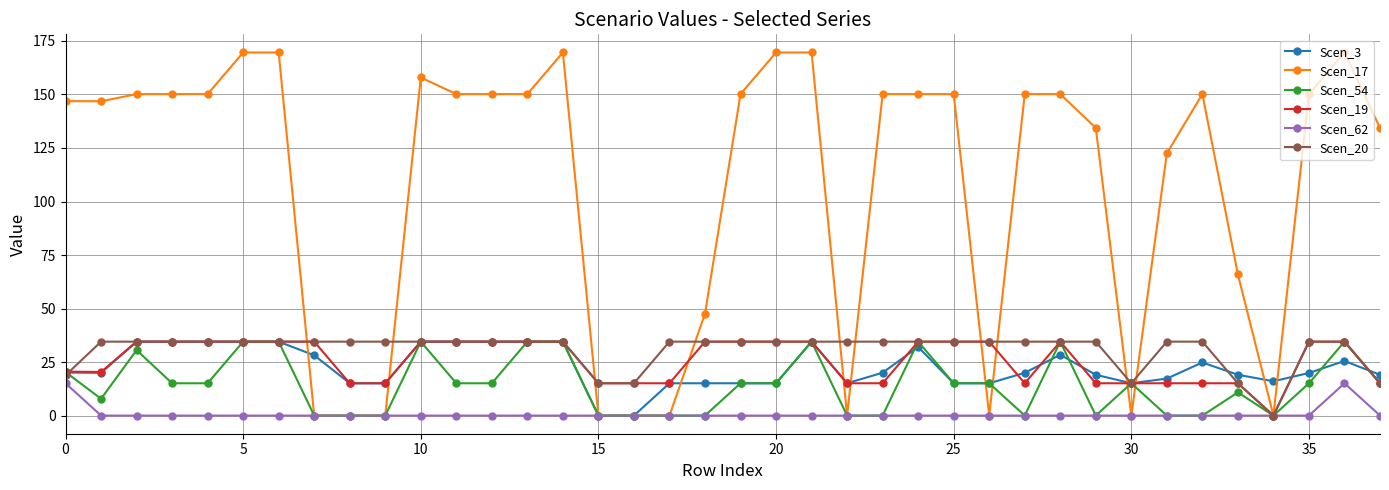

What is the greatest value displayed?

169.6